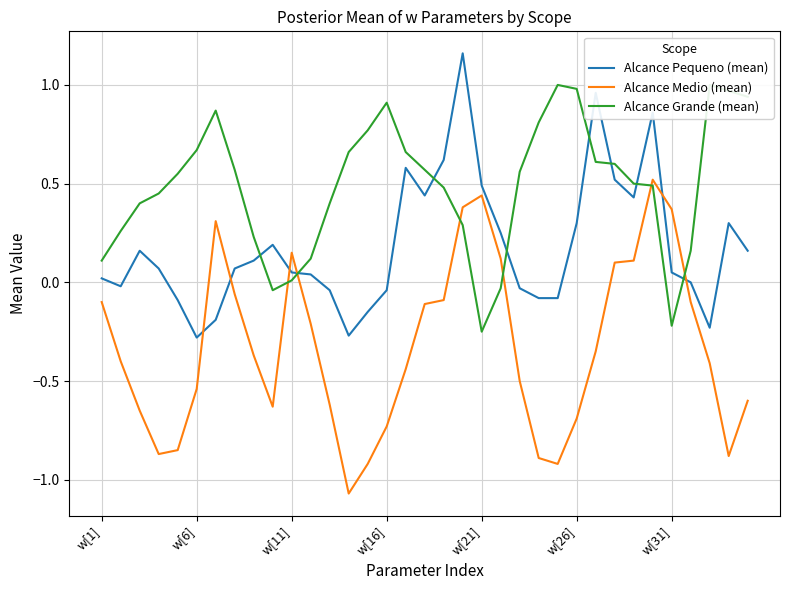

How many negative values does the Alcance Pequeno (mean) series have?

12